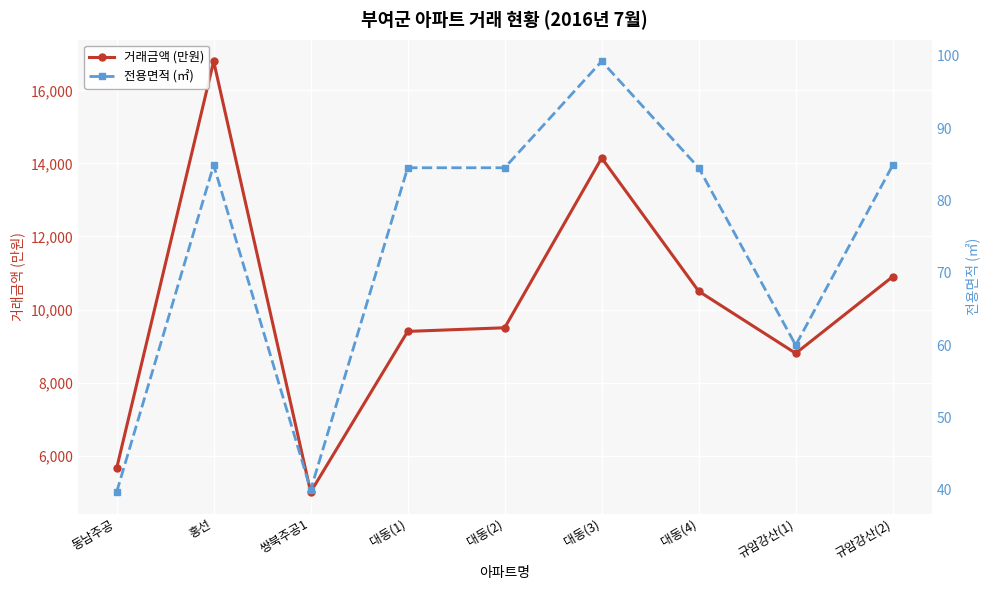

How many interior local peaks does the 거래금액 (만원) series have?

2